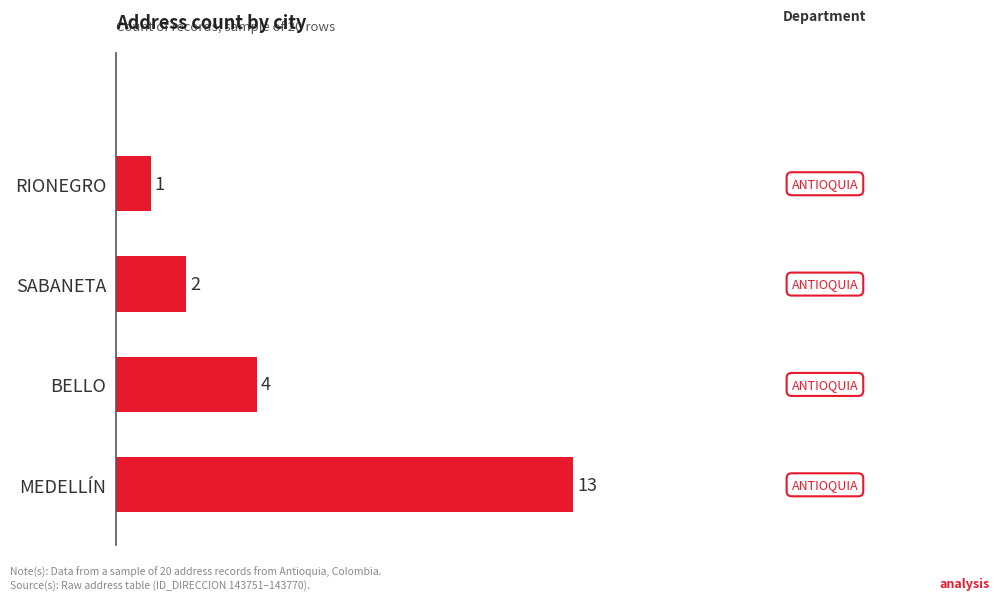

The value at SABANETA is 2. True or false?

True